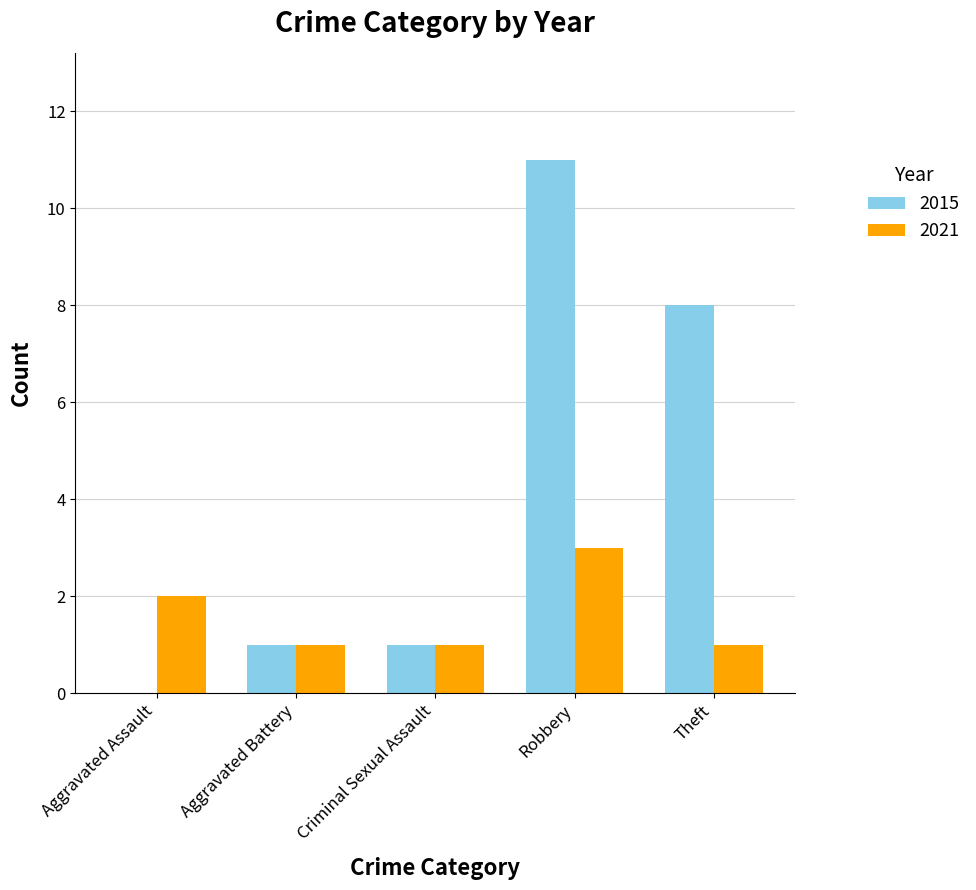

Which label corresponds to the largest value in the chart?

Robbery